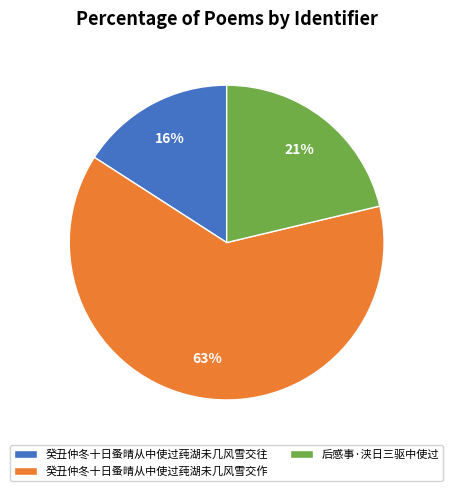

Does 癸丑仲冬十日蚤晴从中使过莼湖未几风雪交往 represent more than half of the total?

No